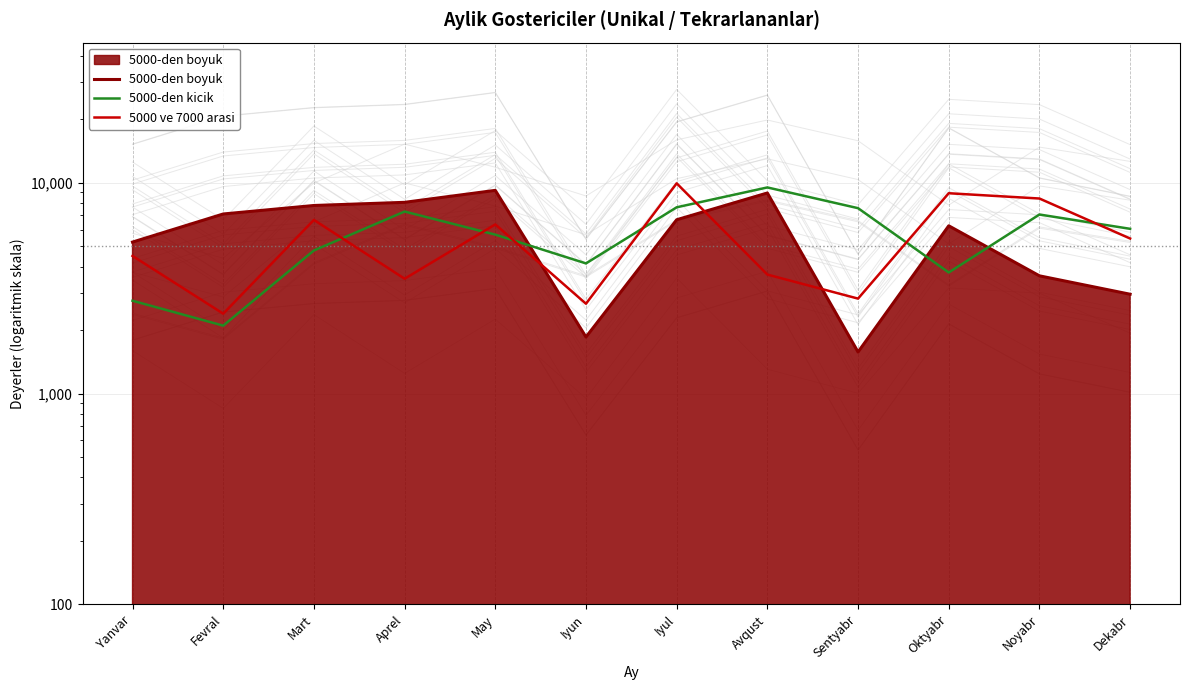

What is the highest value of the 5000-den boyuk series?

9203